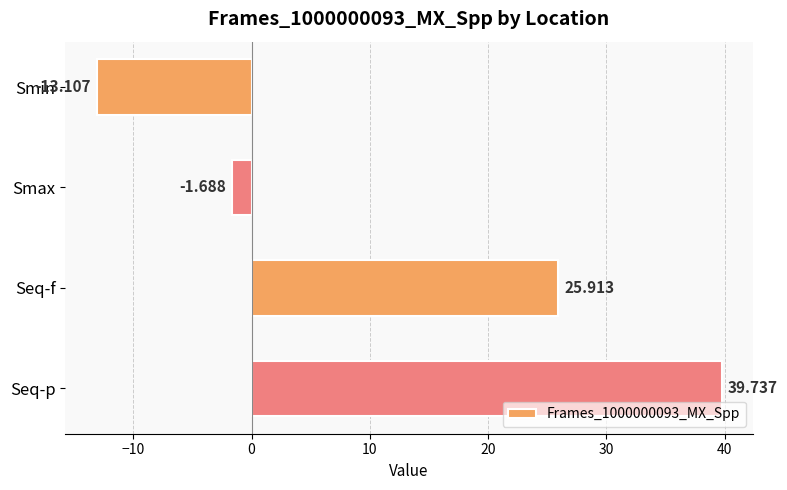

How many series are shown in this chart?

1